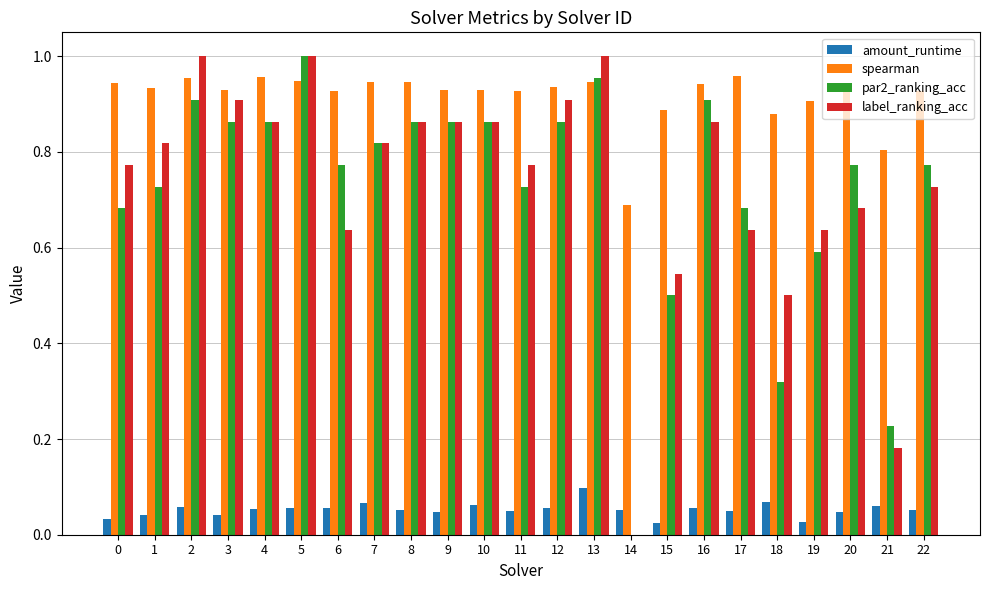

What is the total value across all series at 11?

2.5